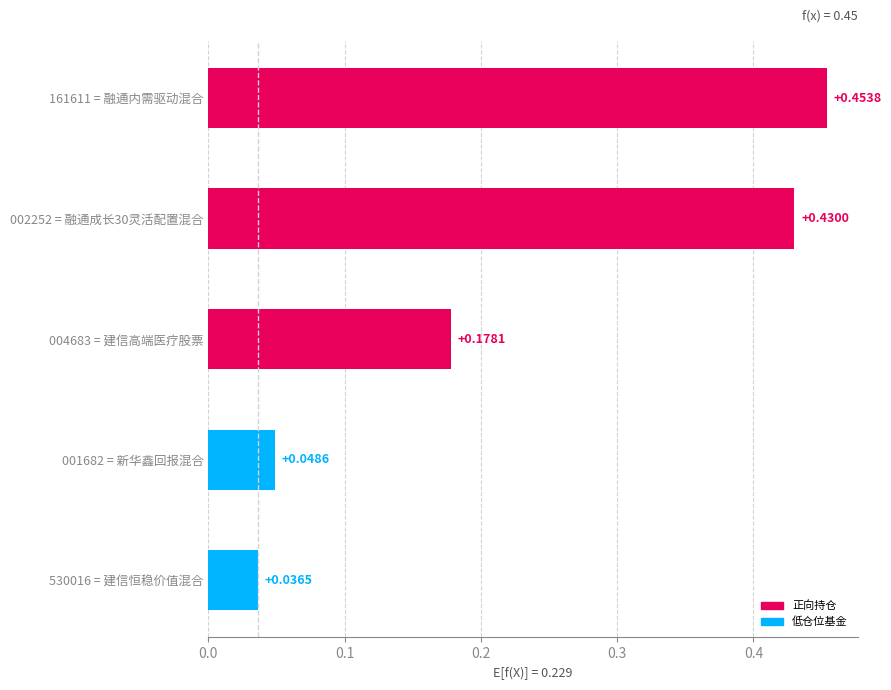

What is the sum of all values?

1.1